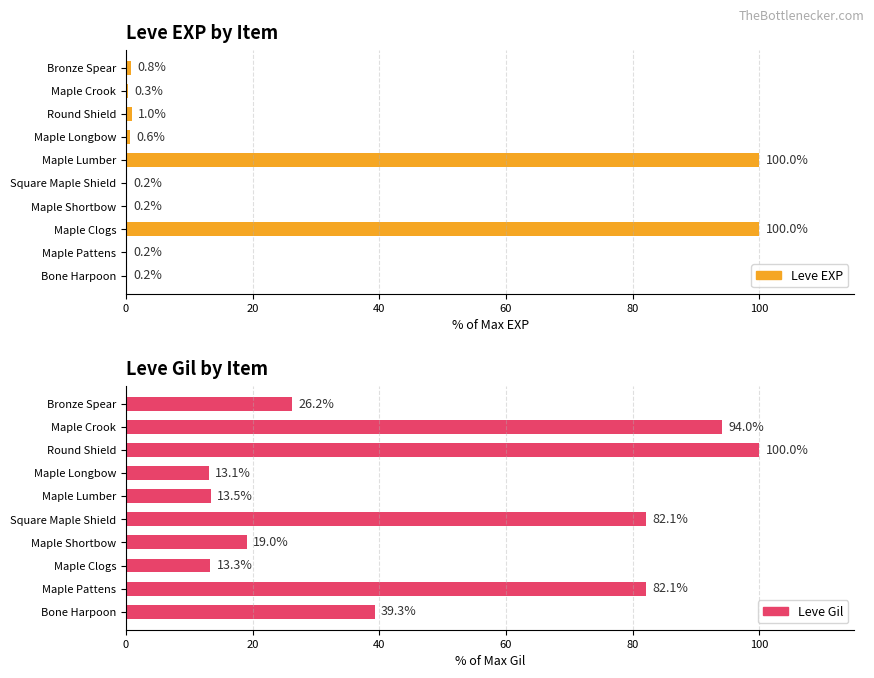

What is the sum of all Leve EXP values?

203.3